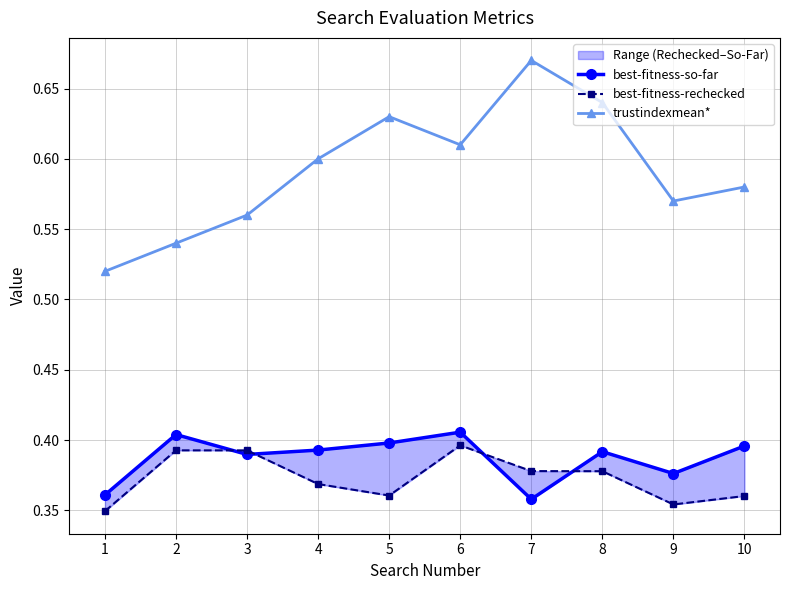

Does the chart display data point markers on the line(s)?

Yes